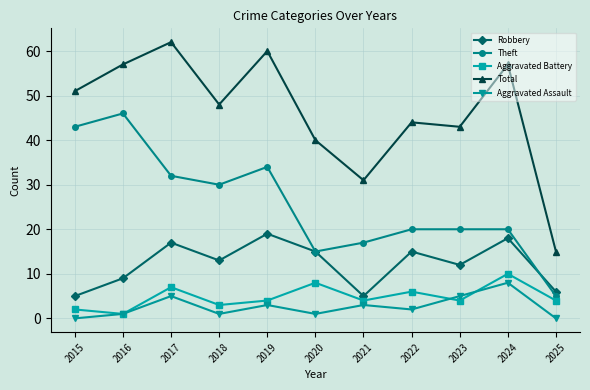

Where is the first local minimum for Theft?

2018